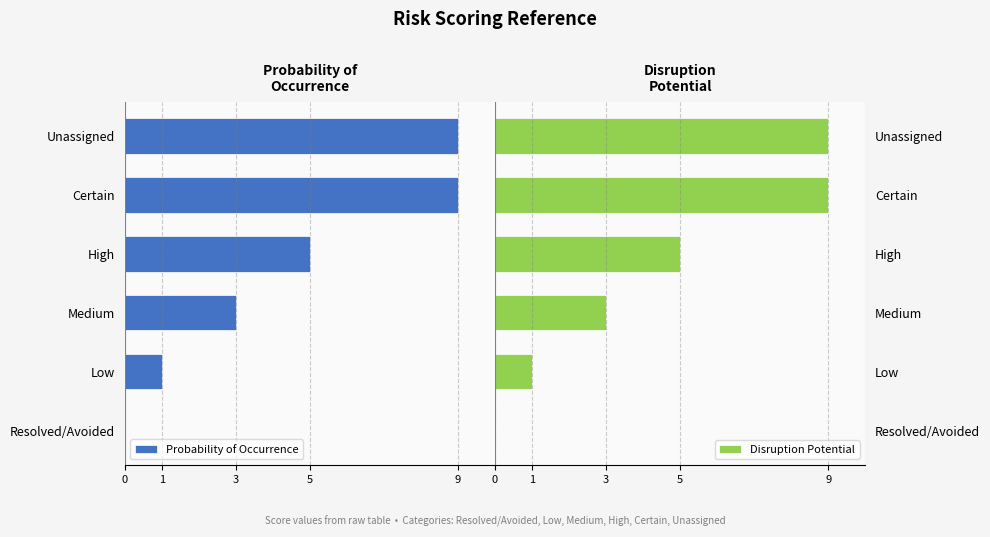

What value does the Disruption Potential series have at High?

5